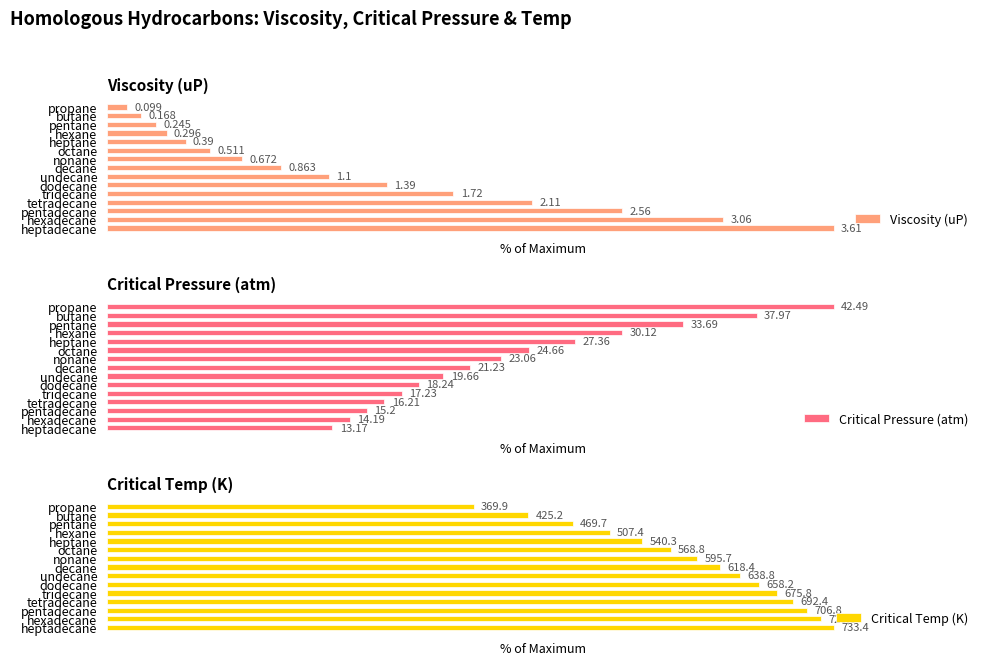

How many data points in Viscosity (uP) are above 23?

8